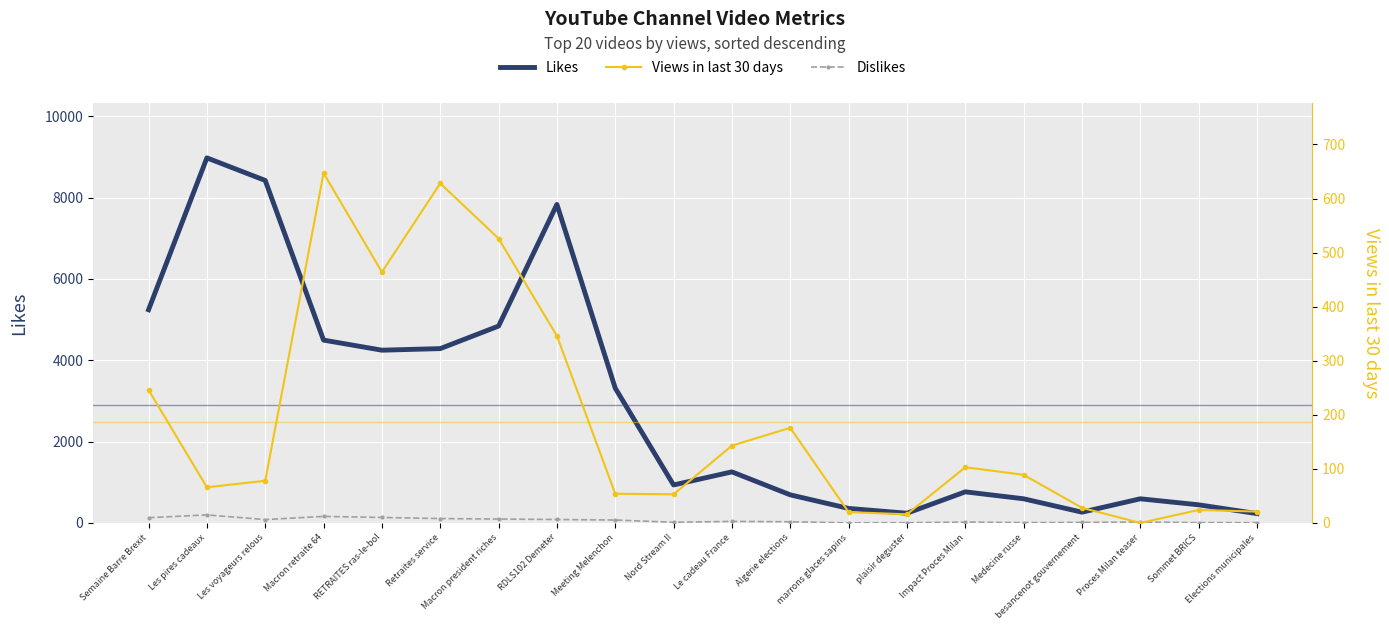

Which series has the widest spread of values?

Likes